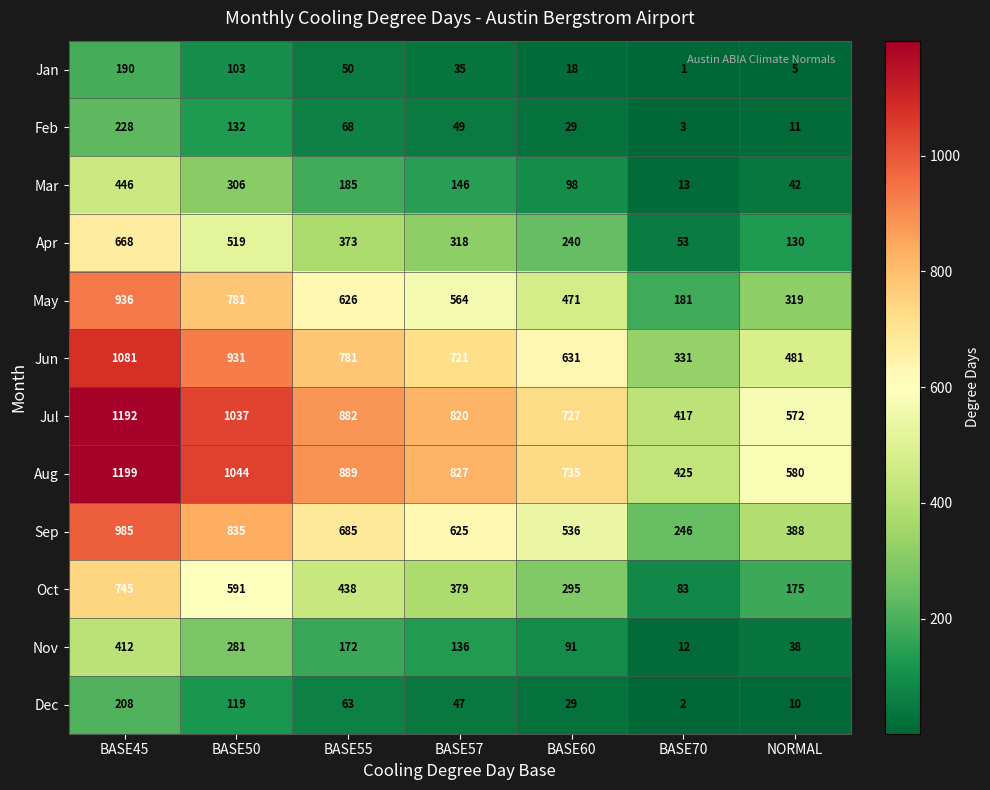

At how many categories does at least one series exceed 860?

3